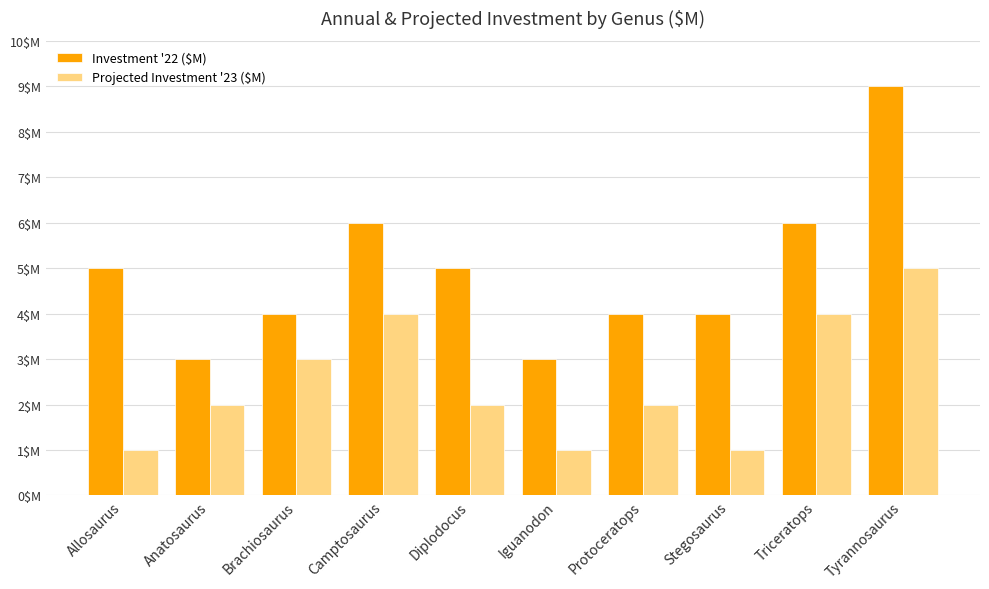

At which label is Investment '22 ($M) closest to 6?

Camptosaurus